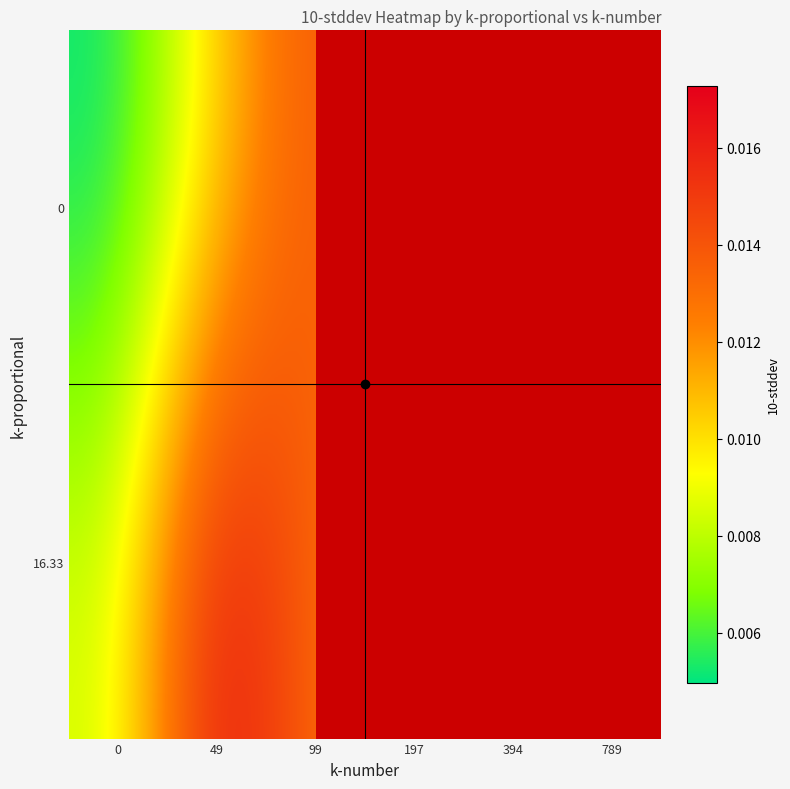

At which category is the sum across all series the highest?

49